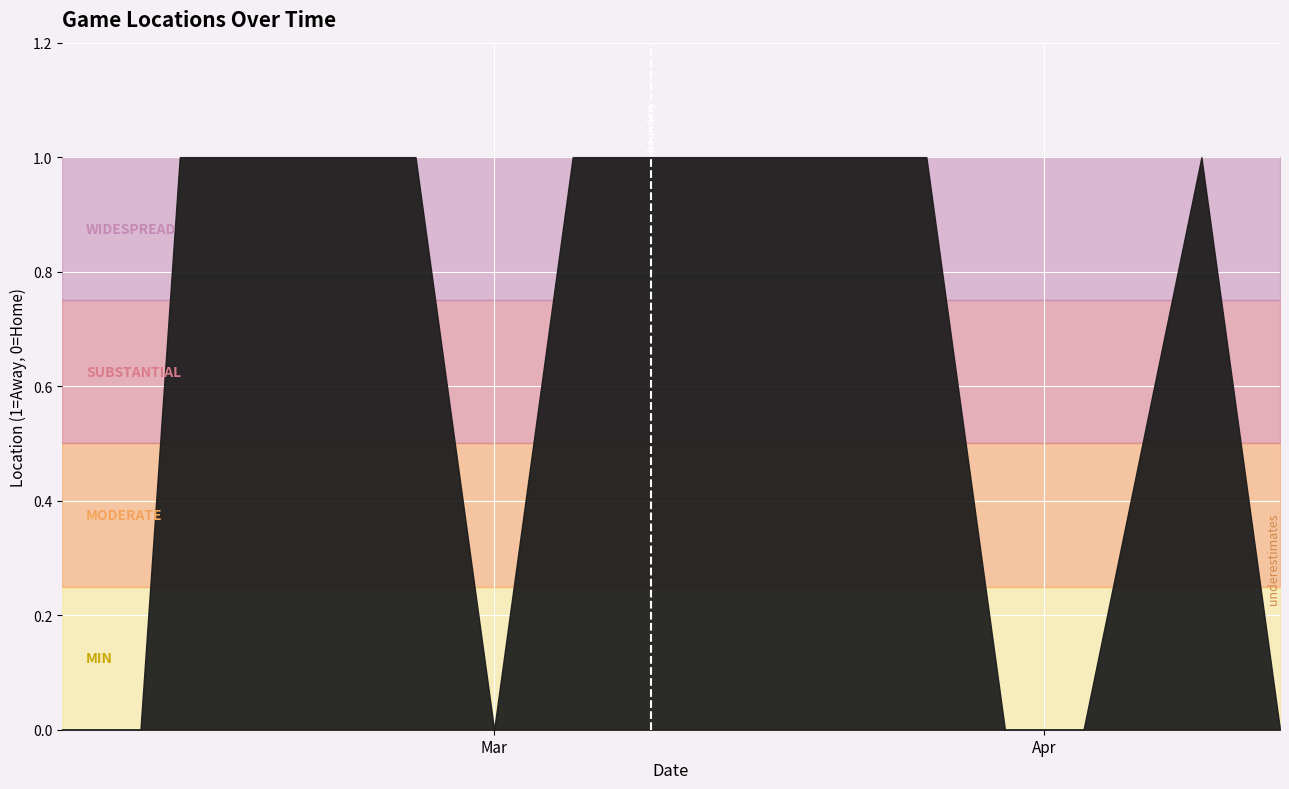

What is the label of the 4th point from the left?

2024-03-19